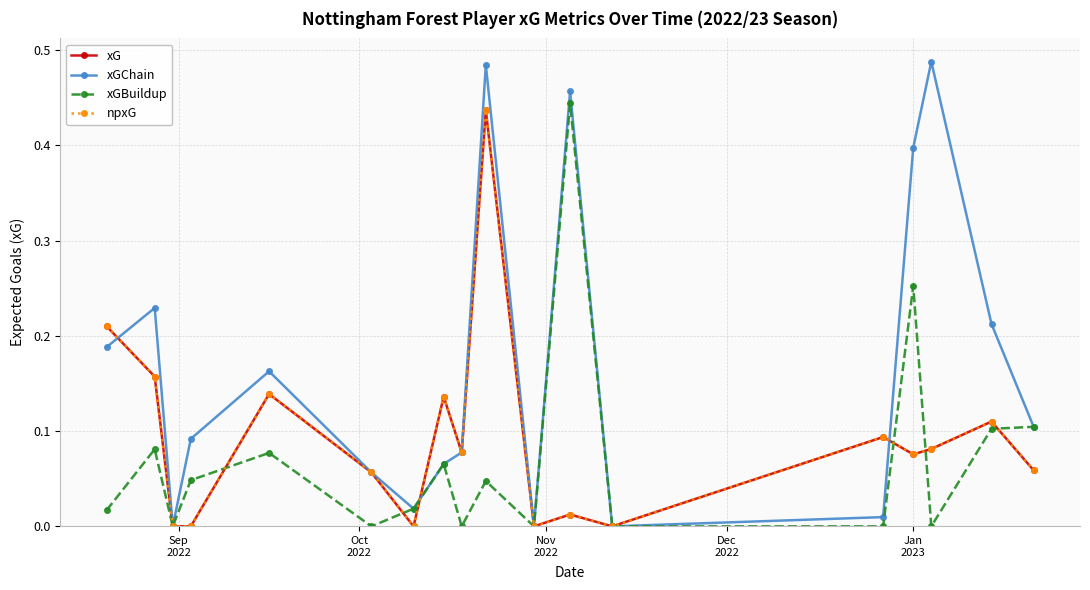

What is the difference between the maximum and second lowest values in the npxG series?

0.4